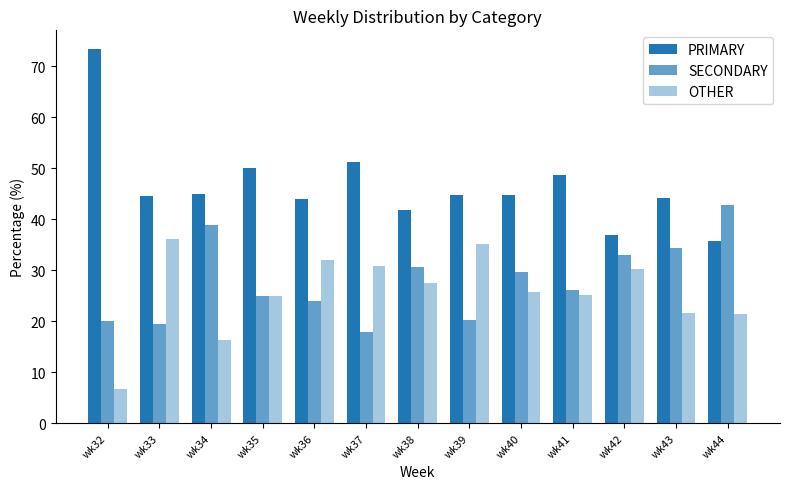

Where does the PRIMARY series first go above 44?

wk32